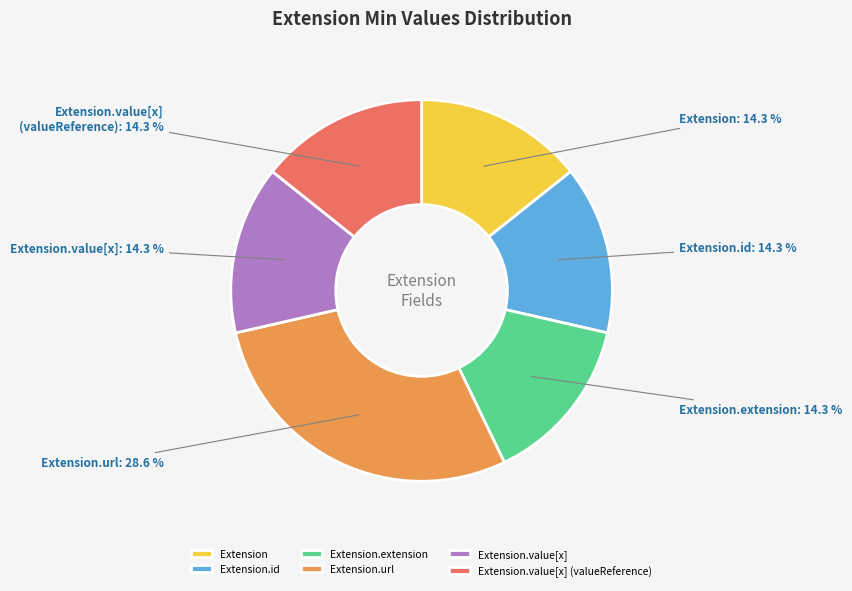

Which slice is the largest?

Extension.url